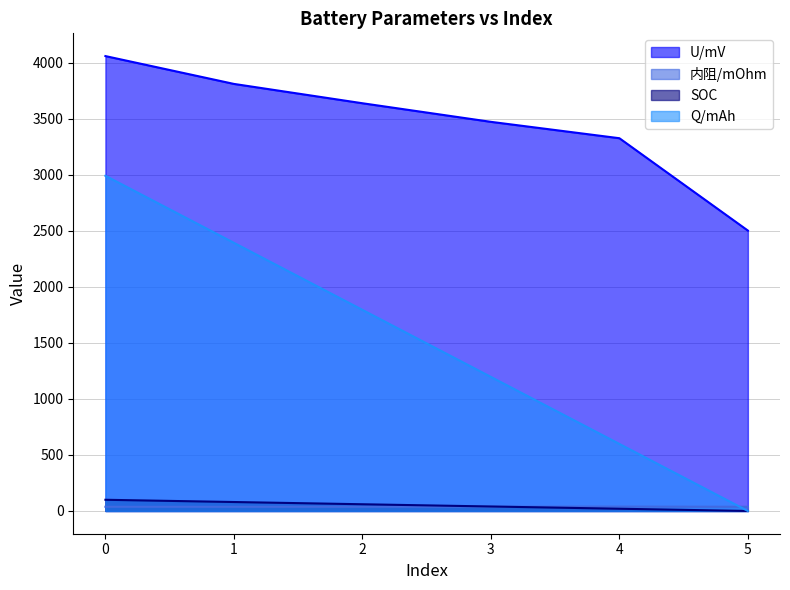

At 2, list the series in order from largest to smallest.

U/mV, Q/mAh, SOC, 内阻/mOhm